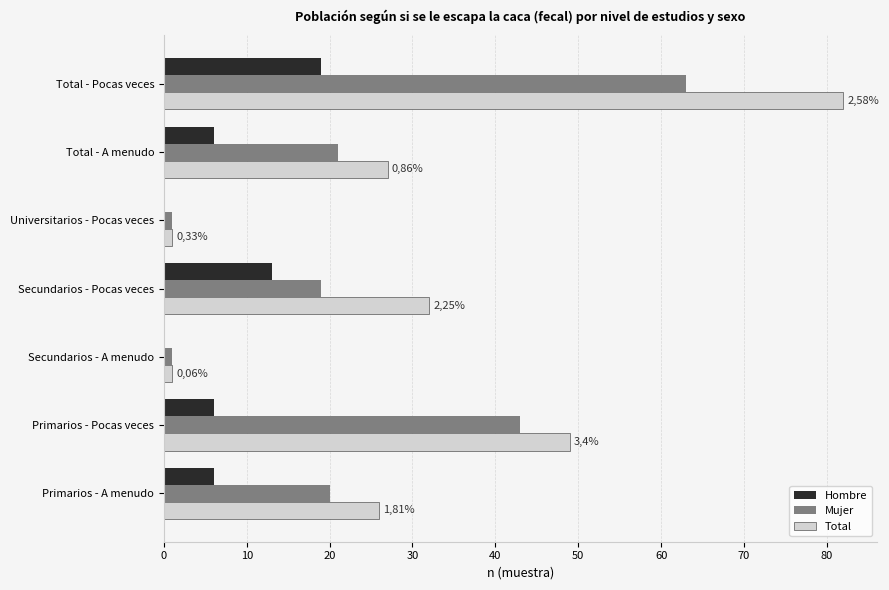

Is the value of Hombre at Primarios - Pocas veces greater than the value of Total at Total - A menudo?

No